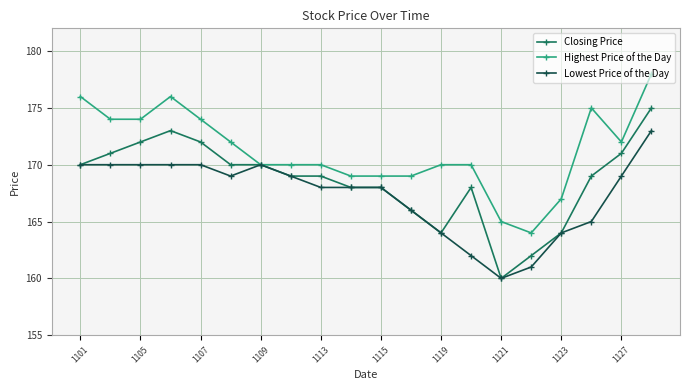

Which series has the largest total across all categories?

Highest Price of the Day